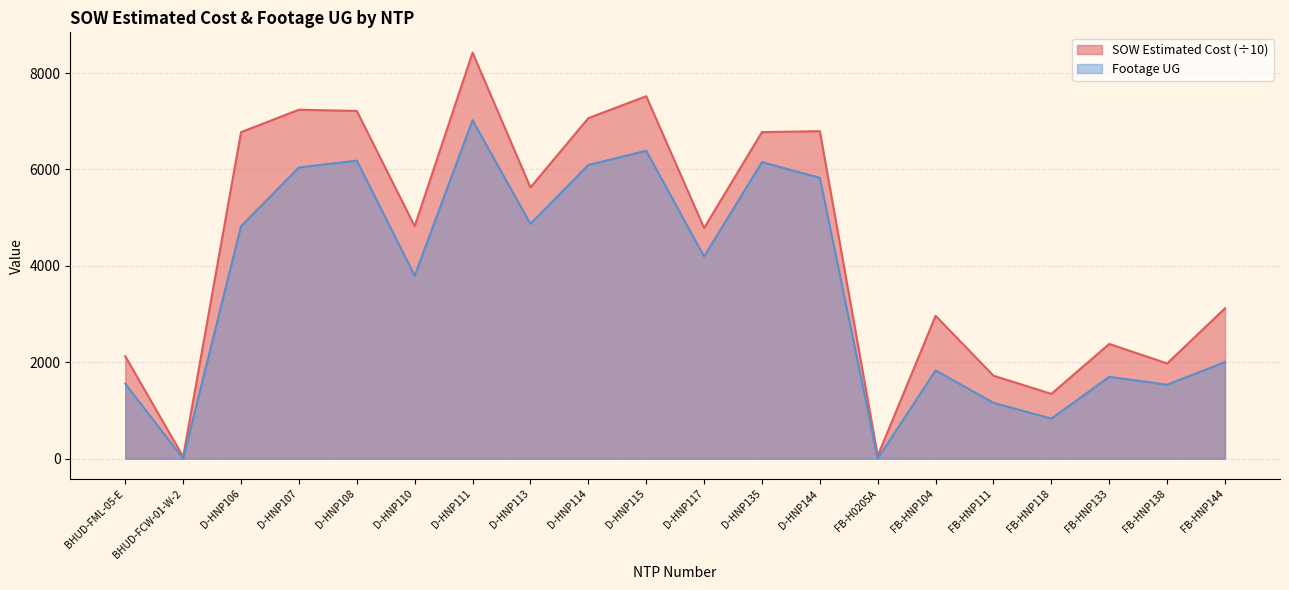

Reading left to right, extract all data points from this chart.

SOW Estimated Cost (k): BHUD-FML-05-E=2124.6	BHUD-FCW-01-W-2=38.8	D-HNP106=6773.4	D-HNP107=7238.2	D-HNP108=7213.1	D-HNP110=4821.6	D-HNP111=8422.6	D-HNP113=5626.2	D-HNP114=7063.5	D-HNP115=7519.1	D-HNP117=4784.9	D-HNP135=6773.6	D-HNP144=6792.5	FB-H0205A=58.2	FB-HNP104=2963.4	FB-HNP111=1720.3	FB-HNP118=1344.2	FB-HNP133=2380.0	FB-HNP138=1974.5	FB-HNP144=3118.6
Footage UG: BHUD-FML-05-E=1554.0	BHUD-FCW-01-W-2=0.0	D-HNP106=4822.0	D-HNP107=6041.0	D-HNP108=6182.0	D-HNP110=3796.0	D-HNP111=7020.0	D-HNP113=4870.0	D-HNP114=6092.0	D-HNP115=6387.0	D-HNP117=4194.0	D-HNP135=6152.0	D-HNP144=5825.0	FB-H0205A=0.0	FB-HNP104=1831.0	FB-HNP111=1157.0	FB-HNP118=831.0	FB-HNP133=1697.0	FB-HNP138=1534.0	FB-HNP144=2003.0